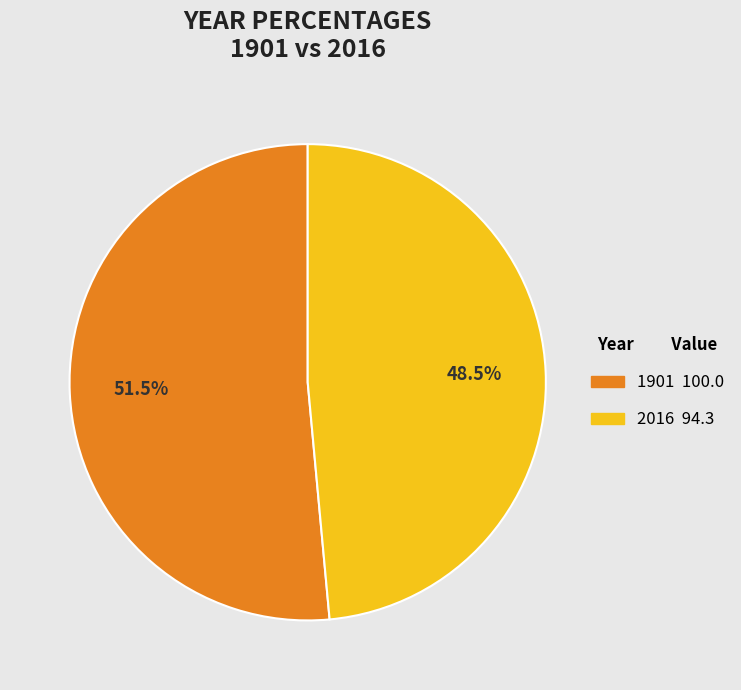

Between 1901 and 2016, which is larger?

1901